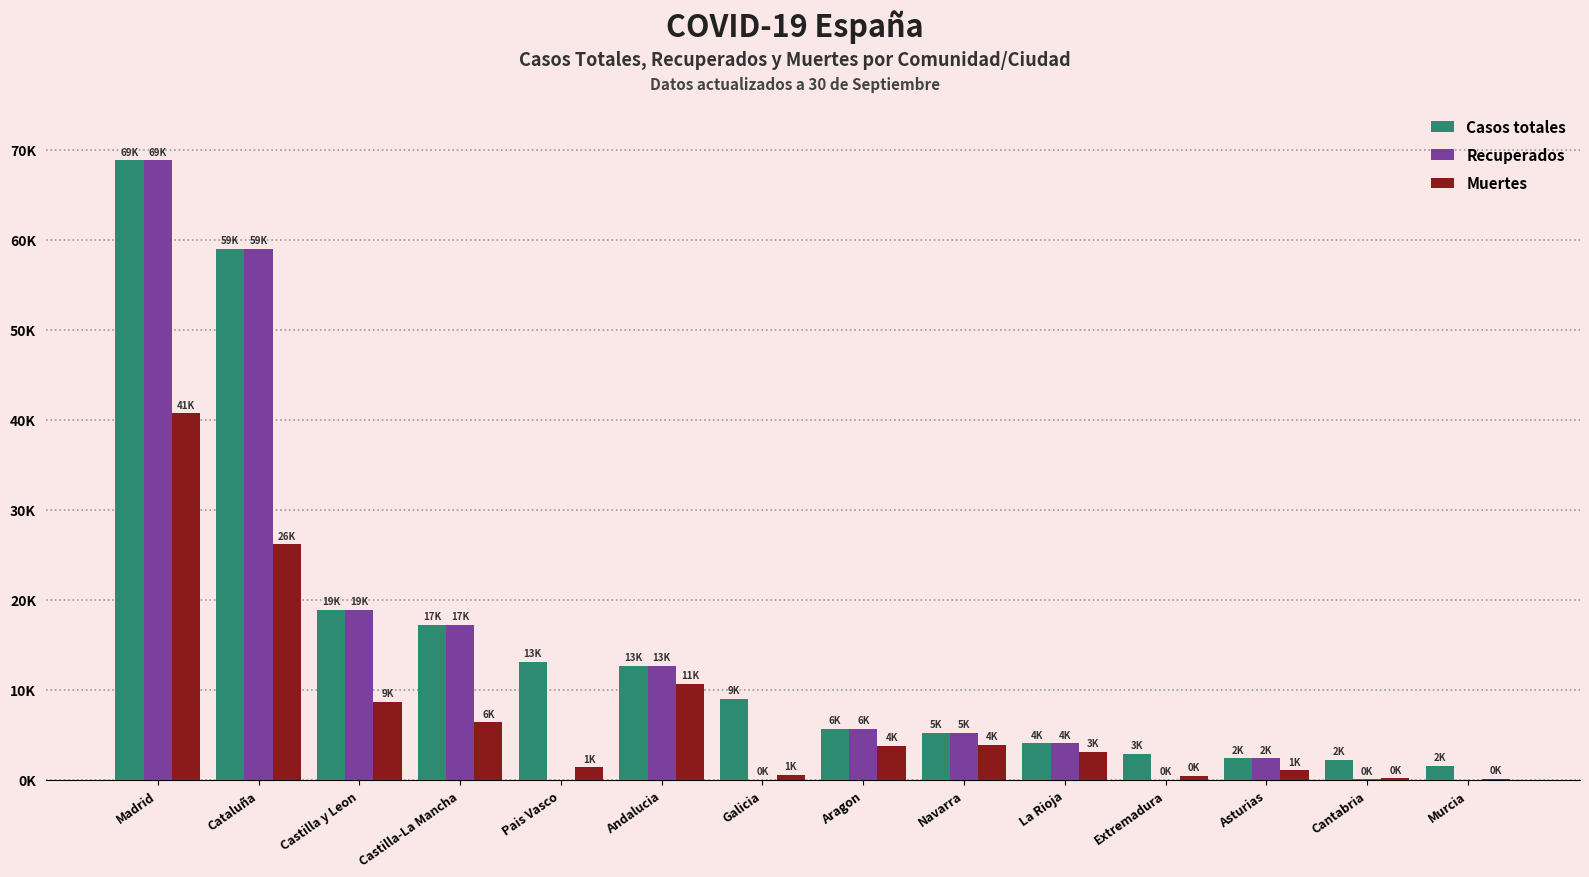

What is the difference between the highest and lowest values at Madrid?

28116